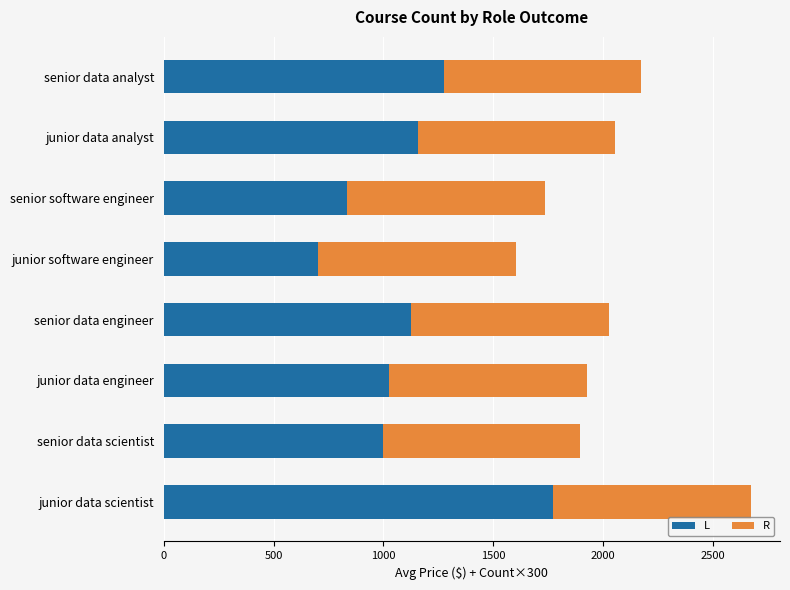

What value does the L series have at senior data engineer, to the nearest 50?

1150